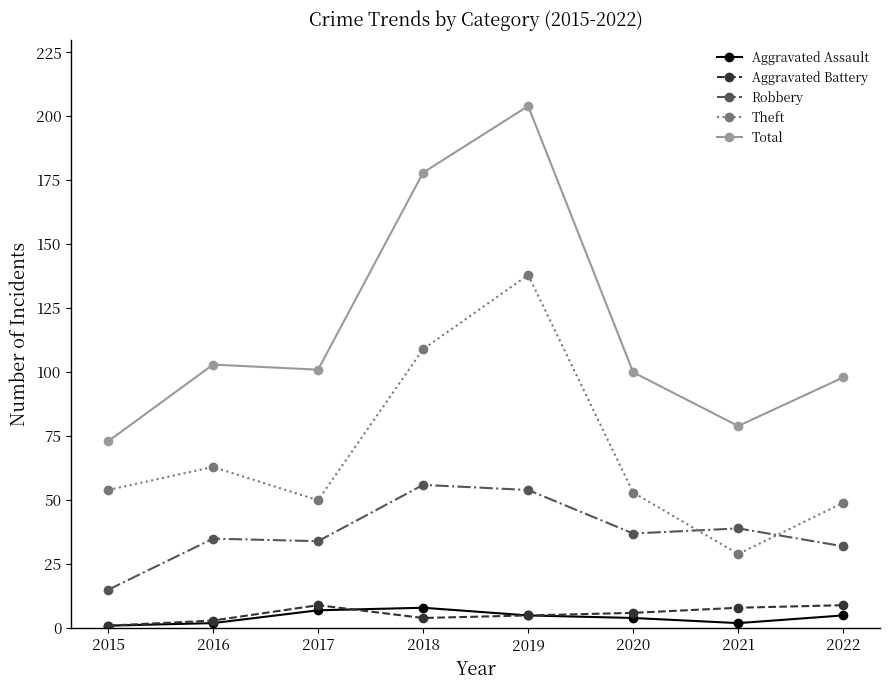

At which category does the chart reach its peak across all series?

2019